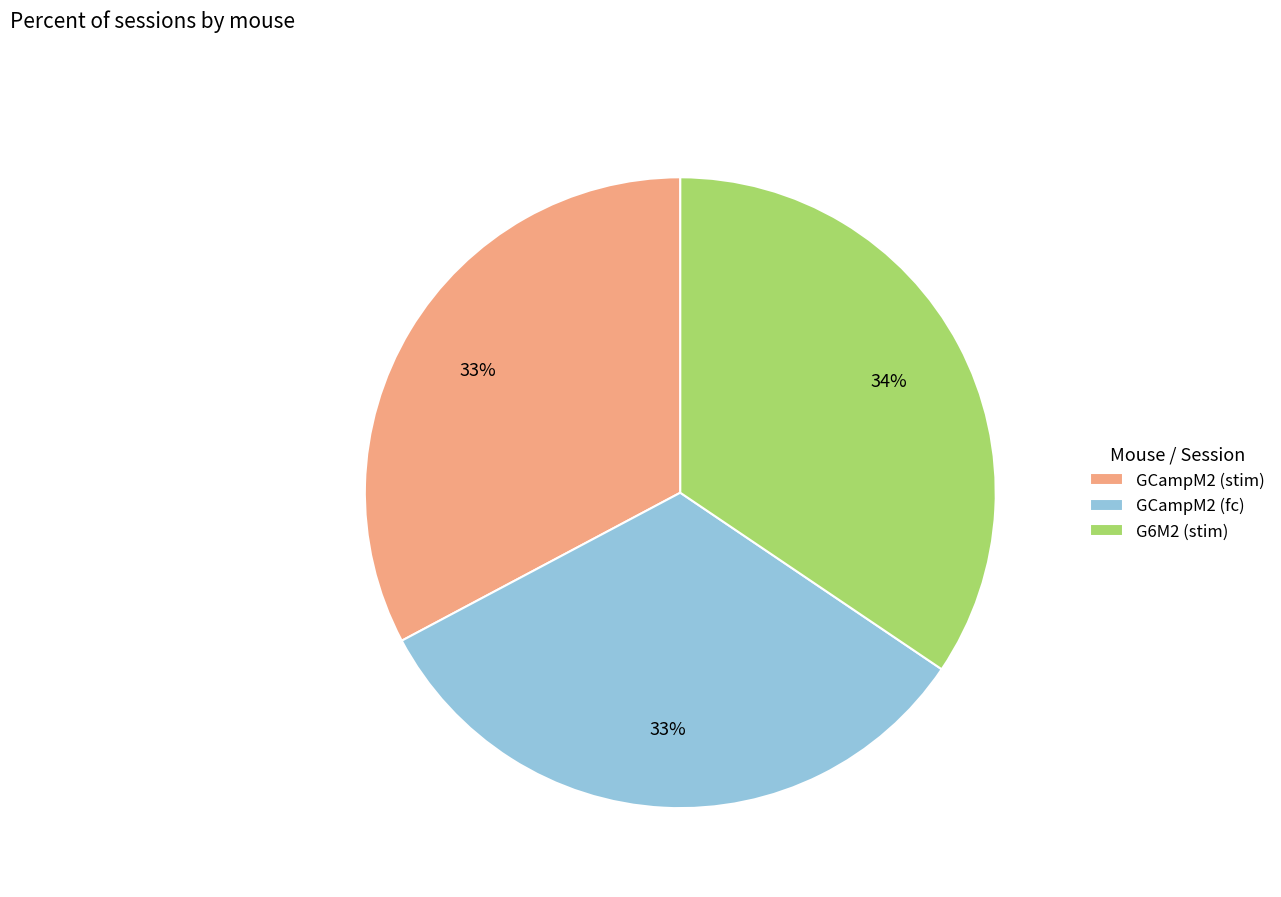

To the nearest percent, what is the combined percentage of GCampM2 (stim) and G6M2 (stim)?

67%